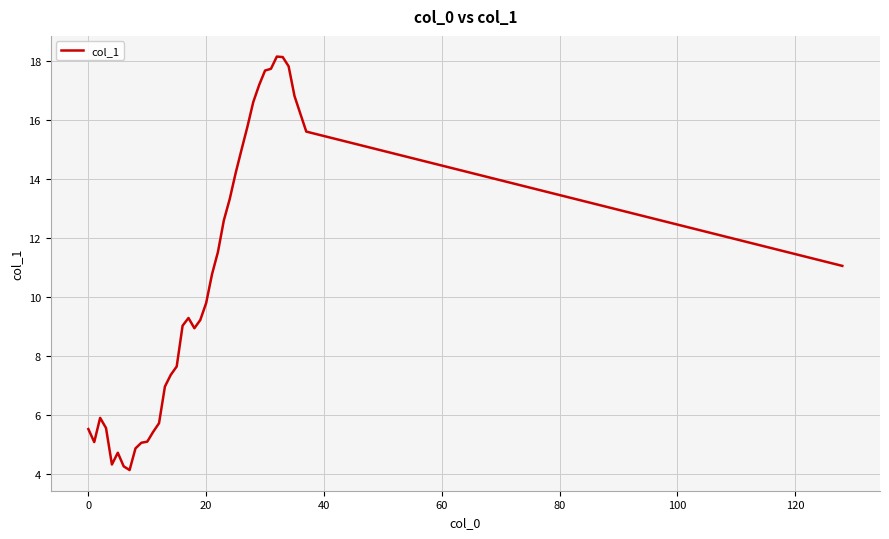

What is the minimum value shown in the chart?

4.1